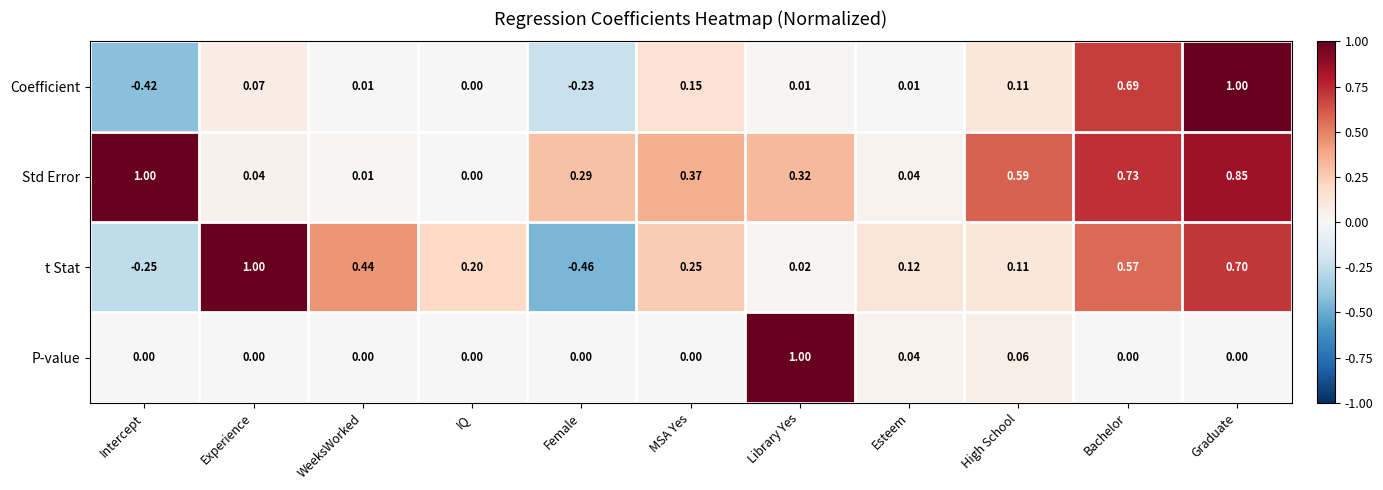

Which series has the largest total across all categories?

Std Error